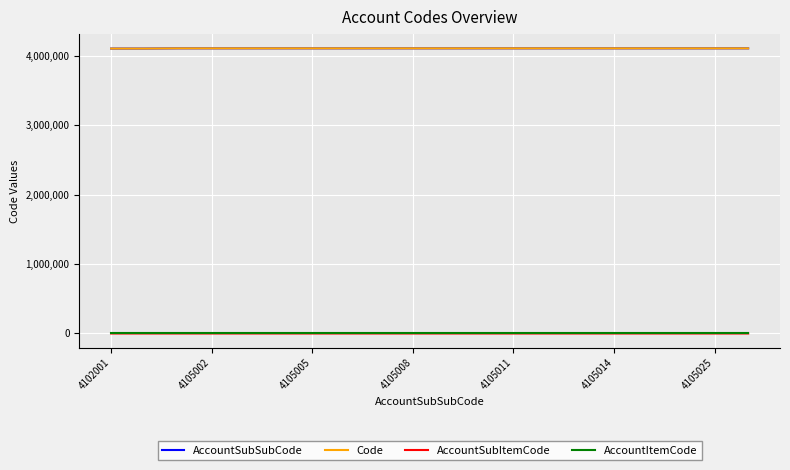

True or false: AccountSubSubCode and AccountSubItemCode intersect in this chart.

False